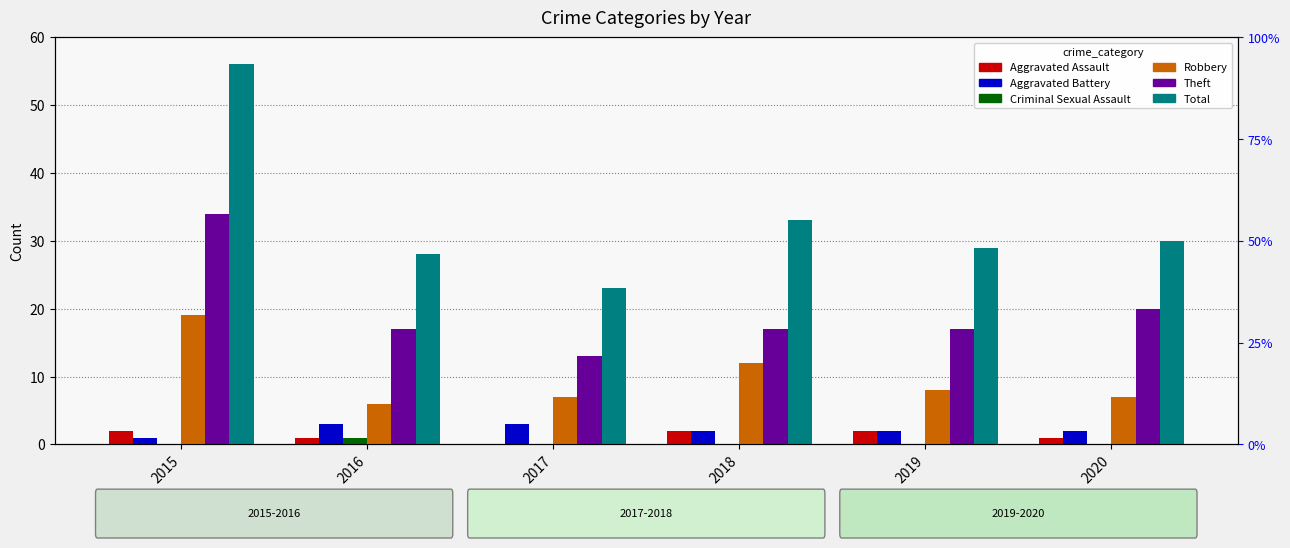

True or false: Aggravated Battery has a value of 1 at 2020.

False